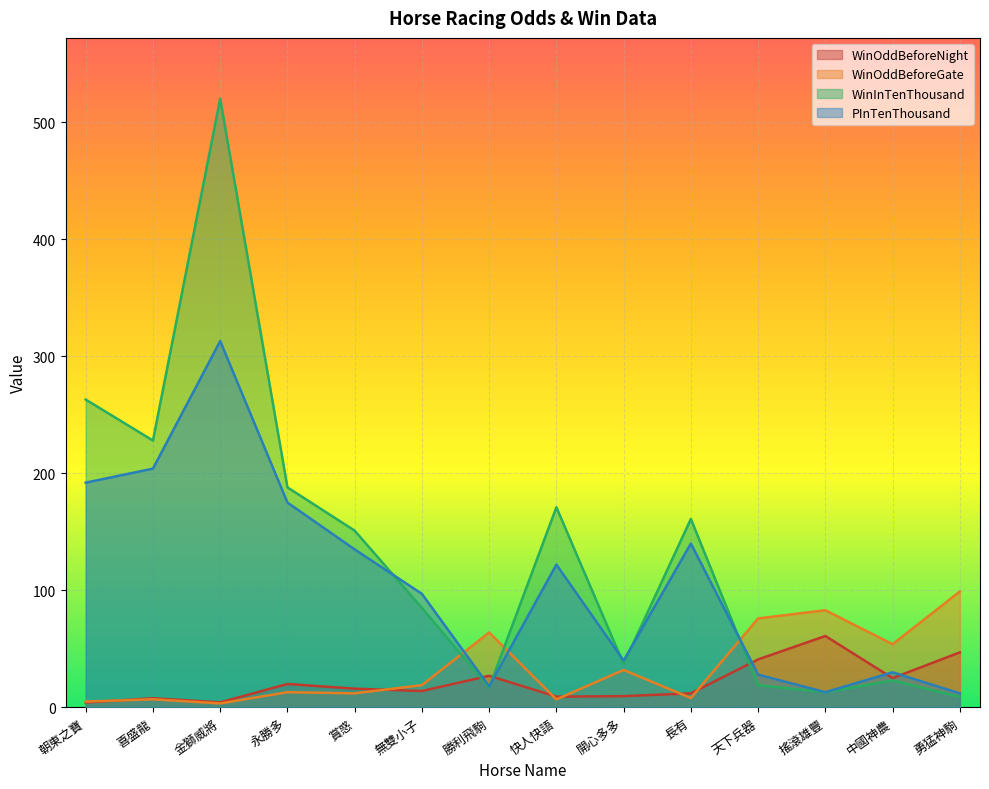

How many intersections are there between WinOddBeforeNight and WinInTenThousand?

3